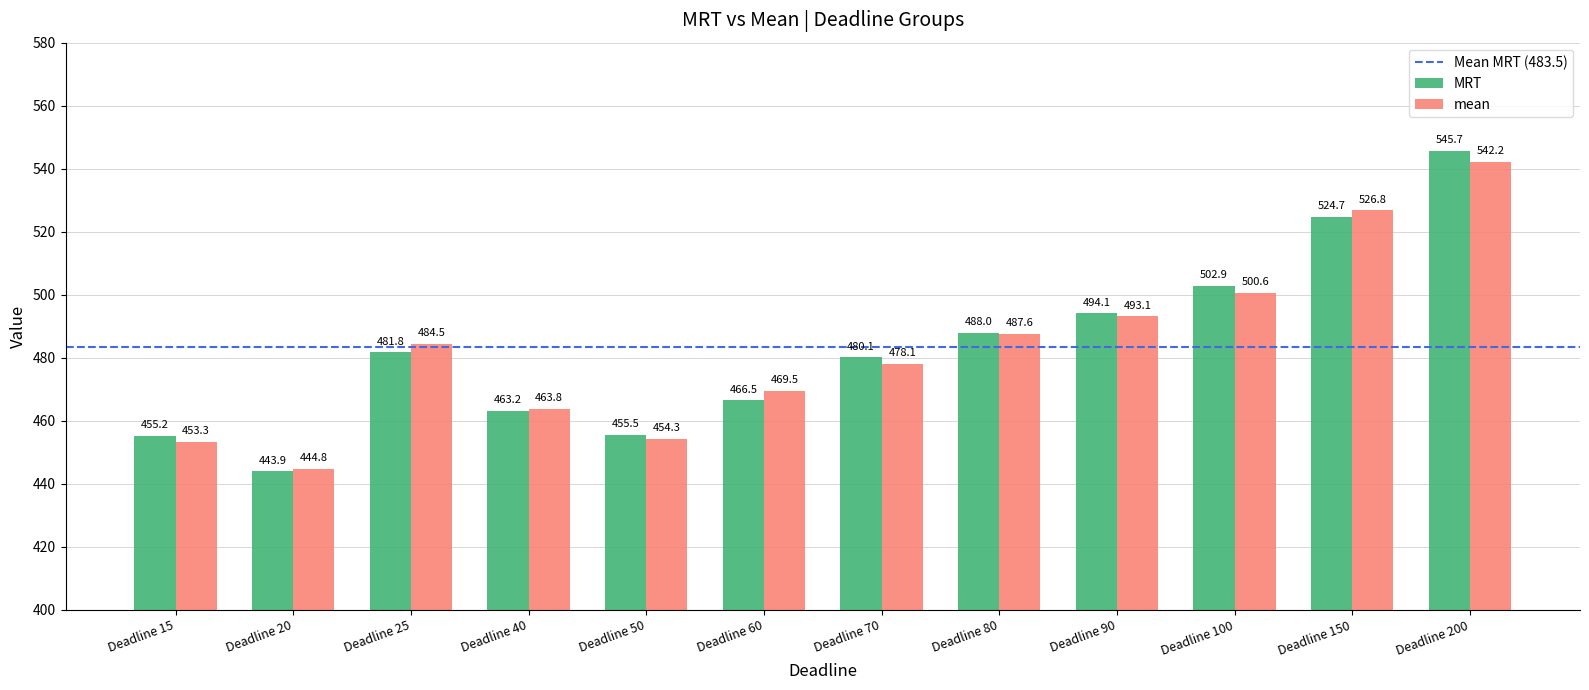

What is the spread (max minus min) of values at Deadline 70?

2.0